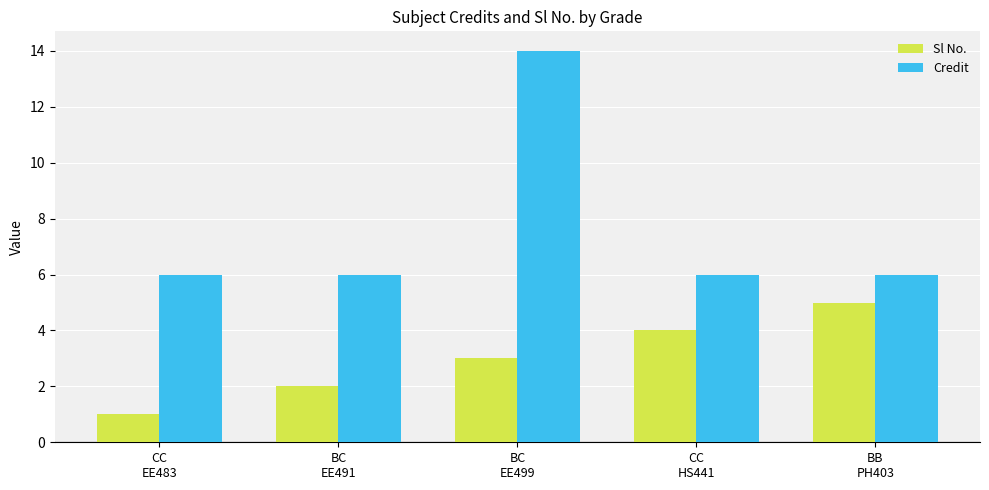

What is the difference between the maximum and second lowest values in the Sl No. series?

3